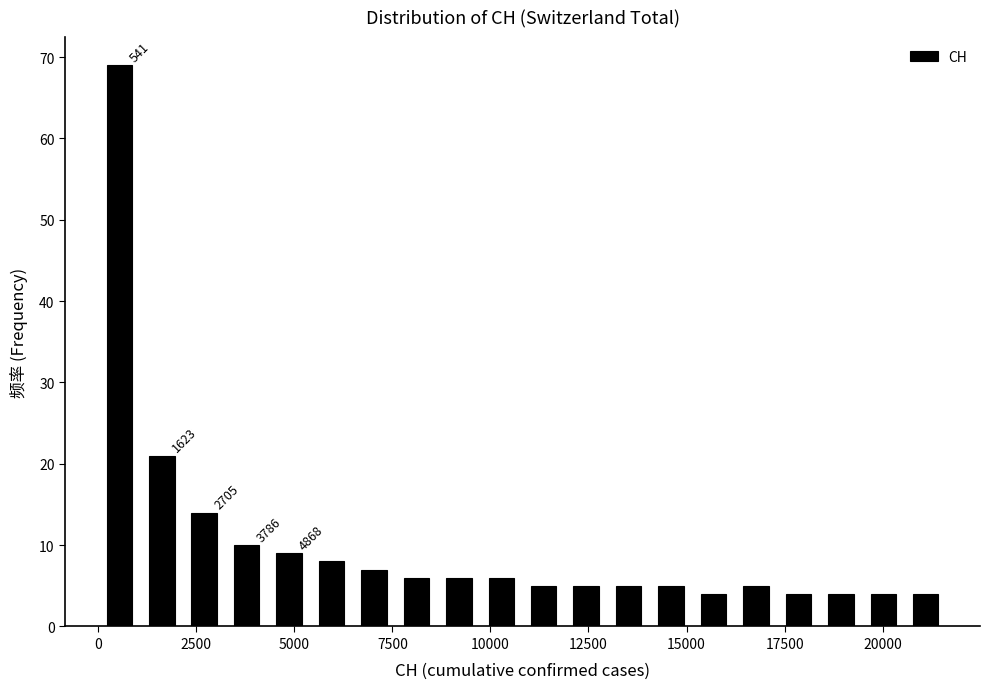

Read against the x-axis, roughly where is the centre of the tallest bar?

500